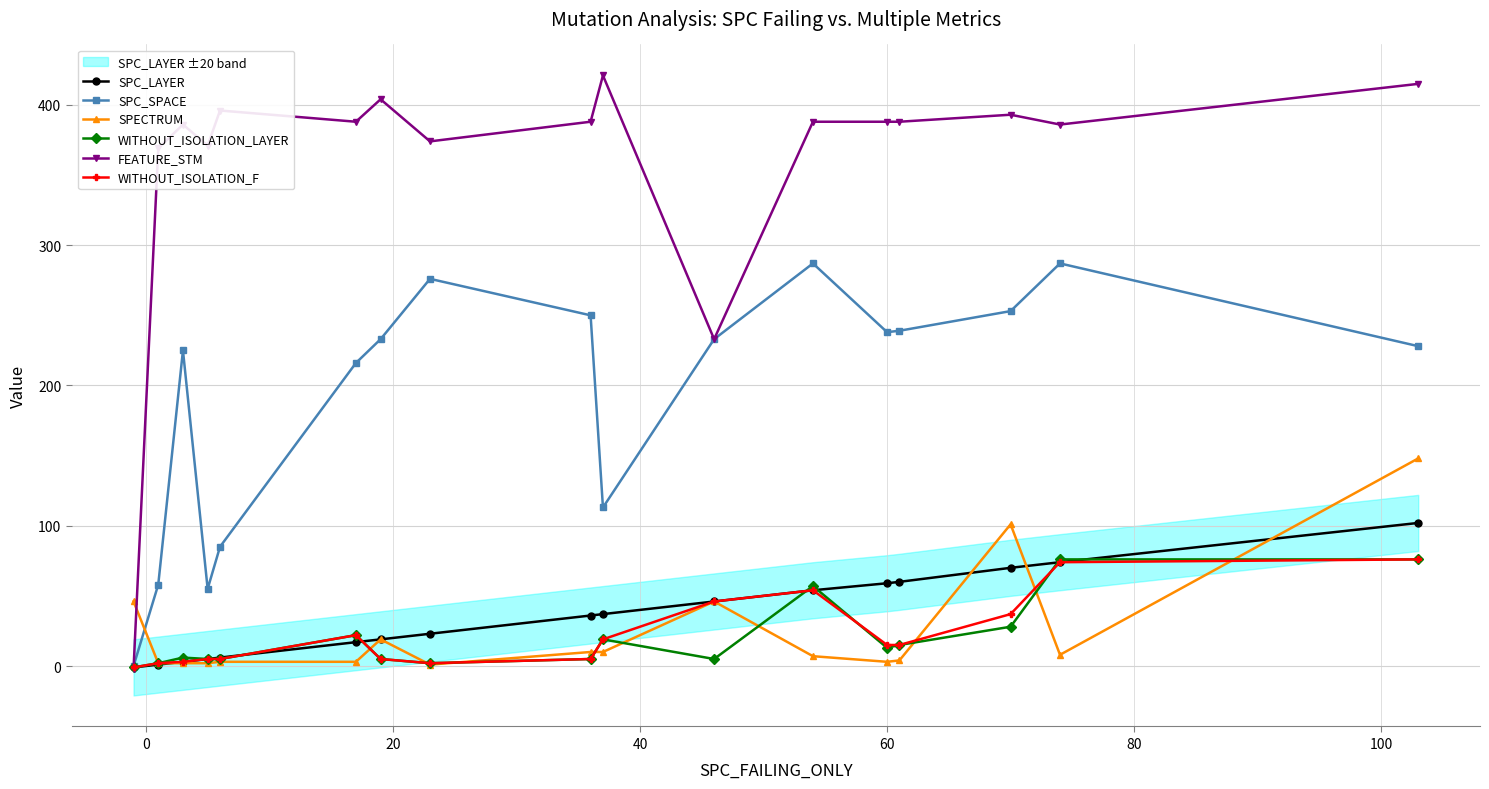

True or false: WITHOUT_ISOLATION_LAYER has more than 1 points higher than both neighbors.

True